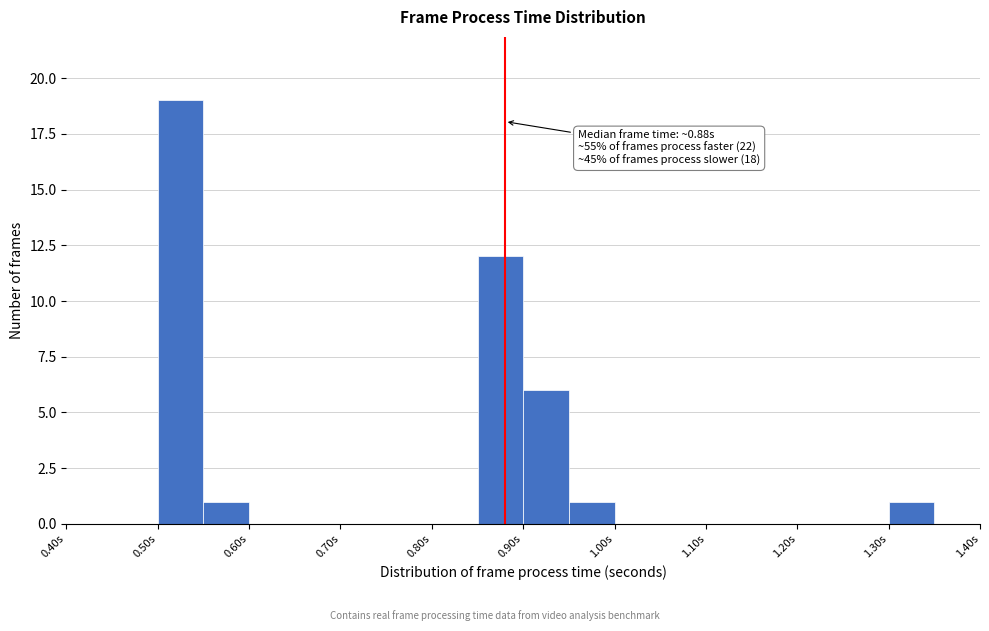

Over which range of the x-axis is the bar tallest?

0.50 to 0.55